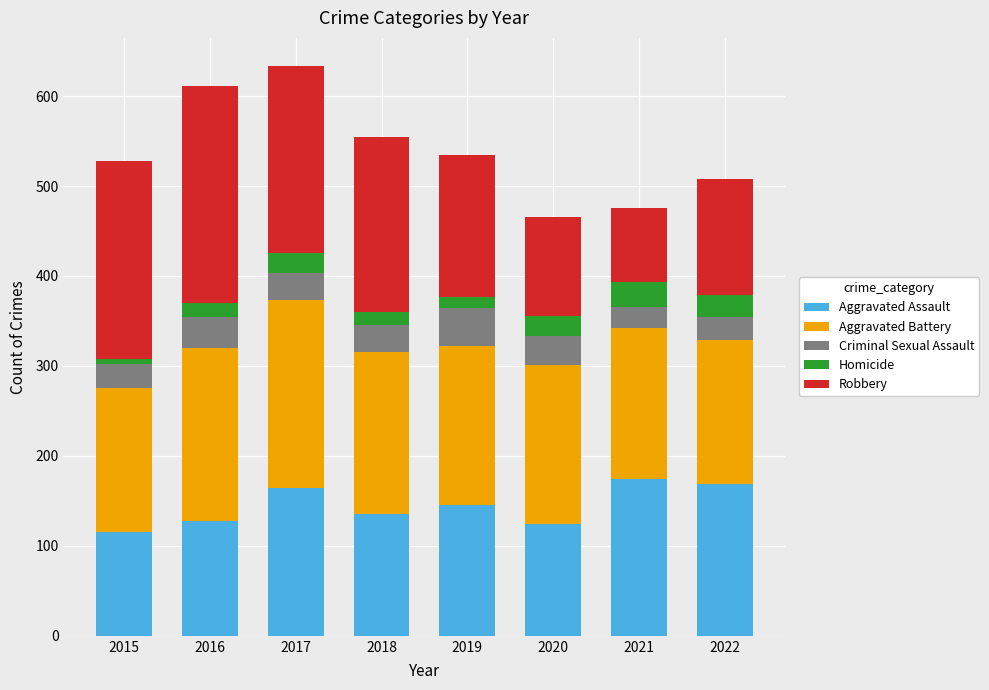

What is the total value across all series at 2021?

476